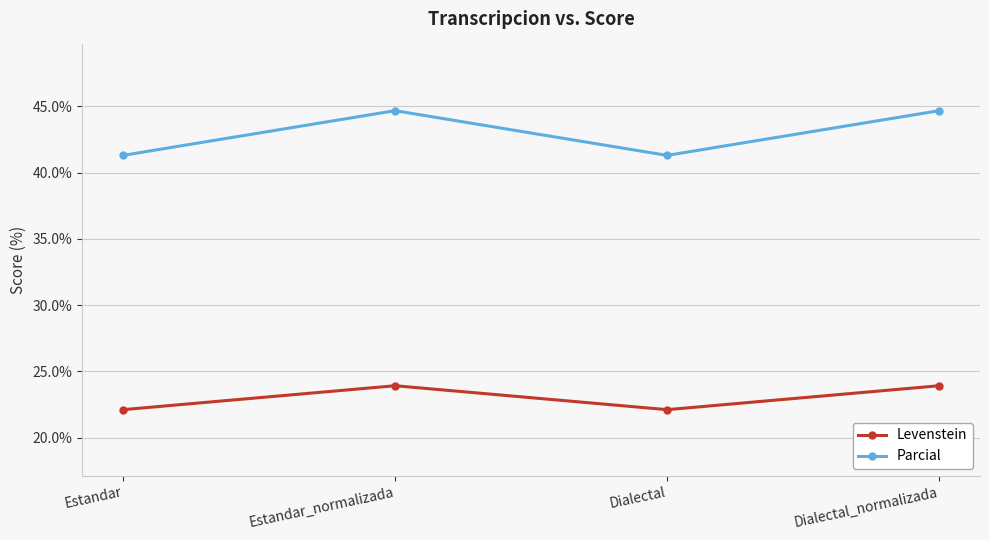

Reading left to right, transcribe all the data shown in this chart.

Levenstein: Estandar=22.1	Estandar_normalizada=23.9	Dialectal=22.1	Dialectal_normalizada=23.9
Parcial: Estandar=41.3	Estandar_normalizada=44.7	Dialectal=41.3	Dialectal_normalizada=44.7